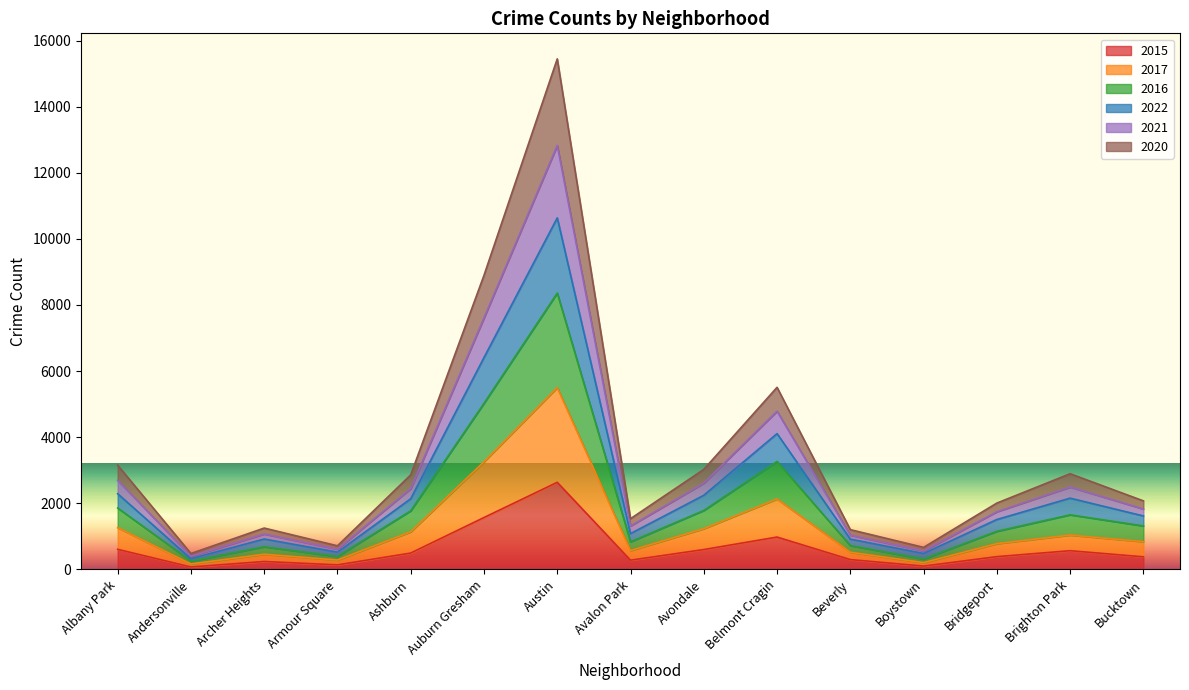

At which label does 2015 reach its peak?

Austin